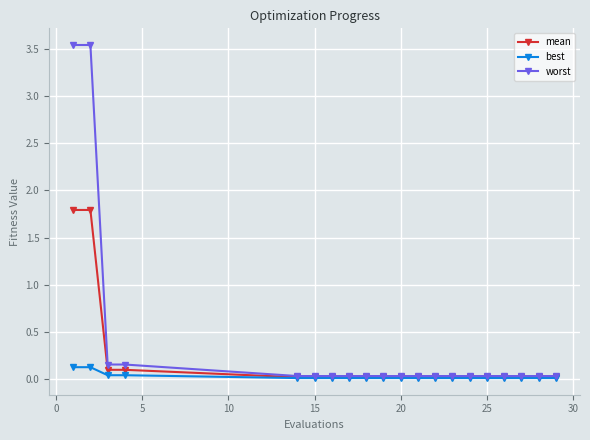

What are all the series names shown in the legend?

mean, best, worst